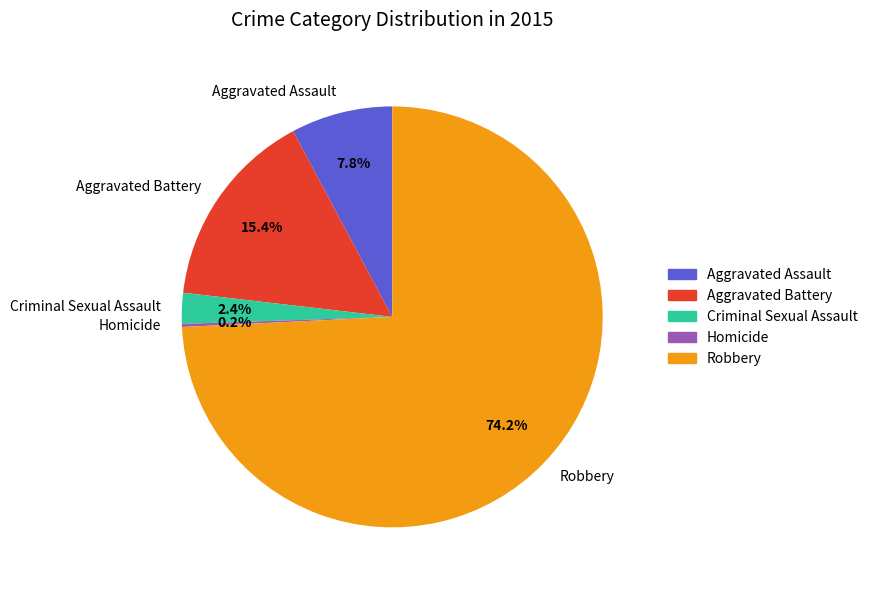

Which slice represents more than half of the pie?

Robbery